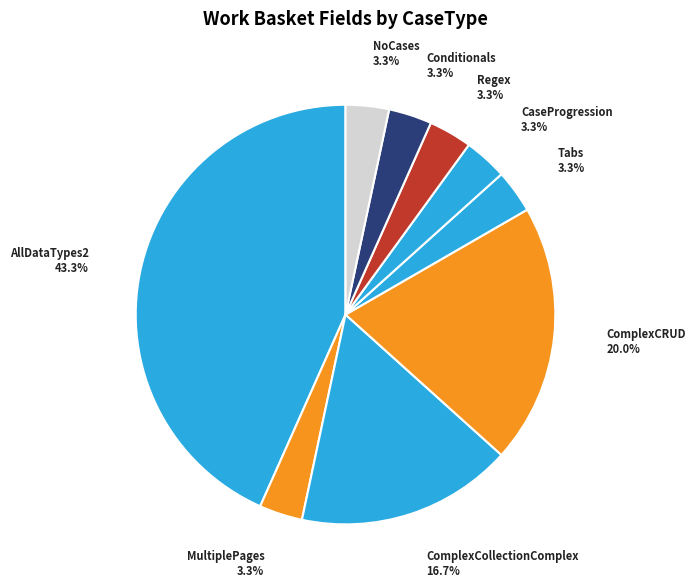

What is the ratio of the value at AllDataTypes2 to the value at ComplexCollectionComplex?

2.6